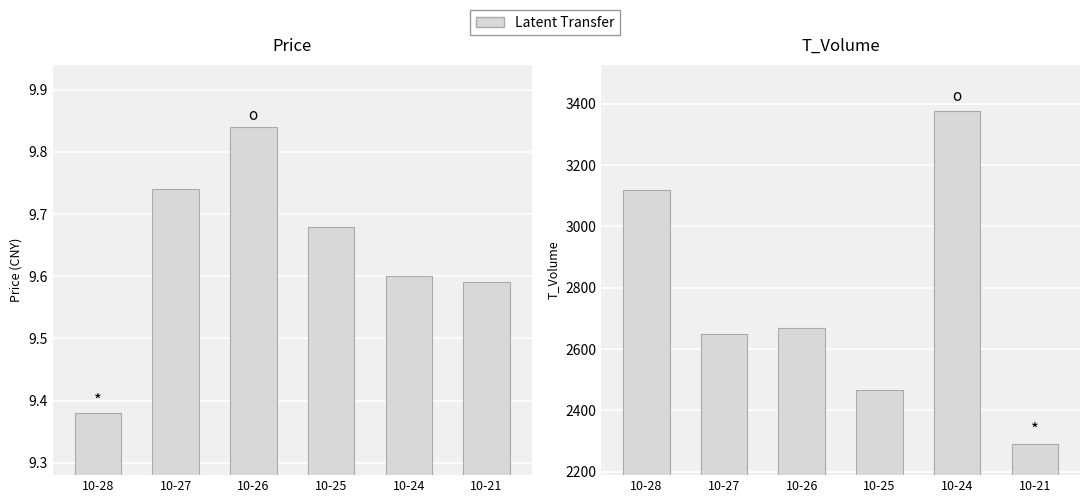

The price series shows 9.7 at 10-25. True or false?

True